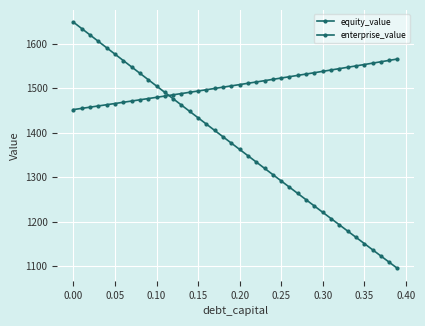

Is this an area chart (filled region under the line)?

No